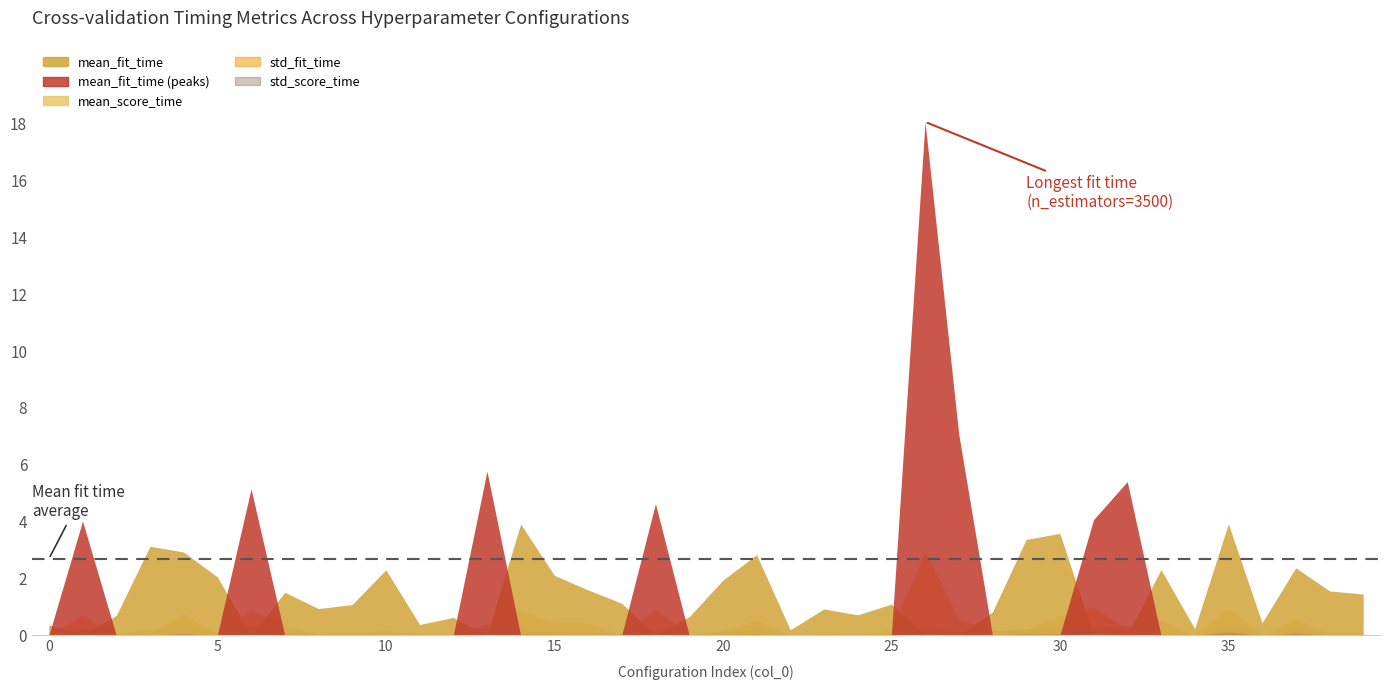

What is the sum of the mean_score_time values at 39 and 4?

0.3